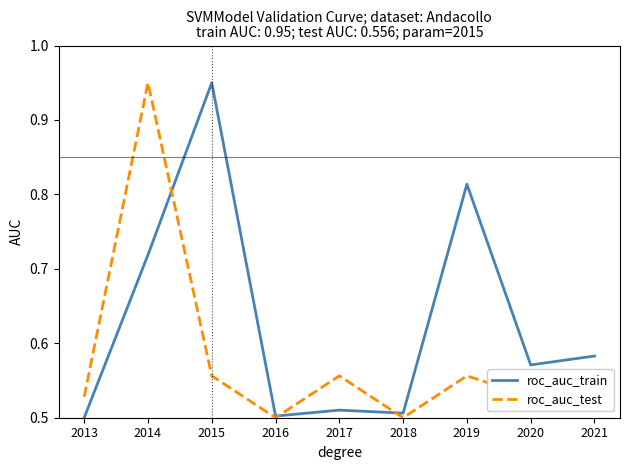

Rank the series by their average value, from lowest to highest.

roc_auc_test, roc_auc_train